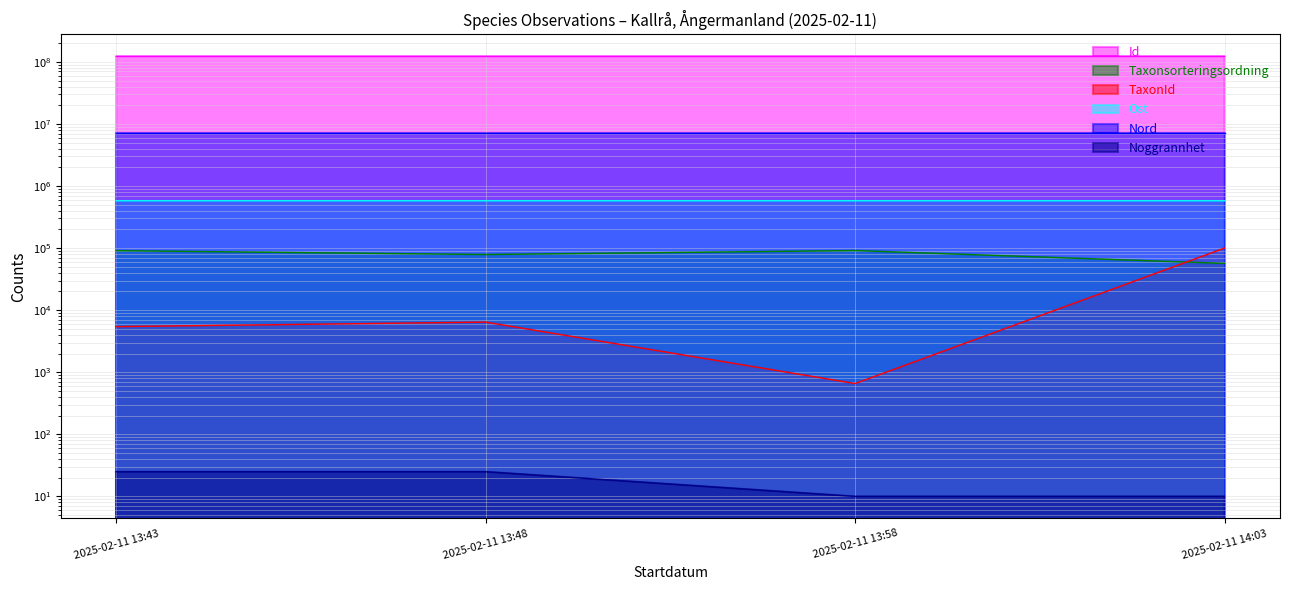

True or false: Noggrannhet and Nord cross at least once.

False